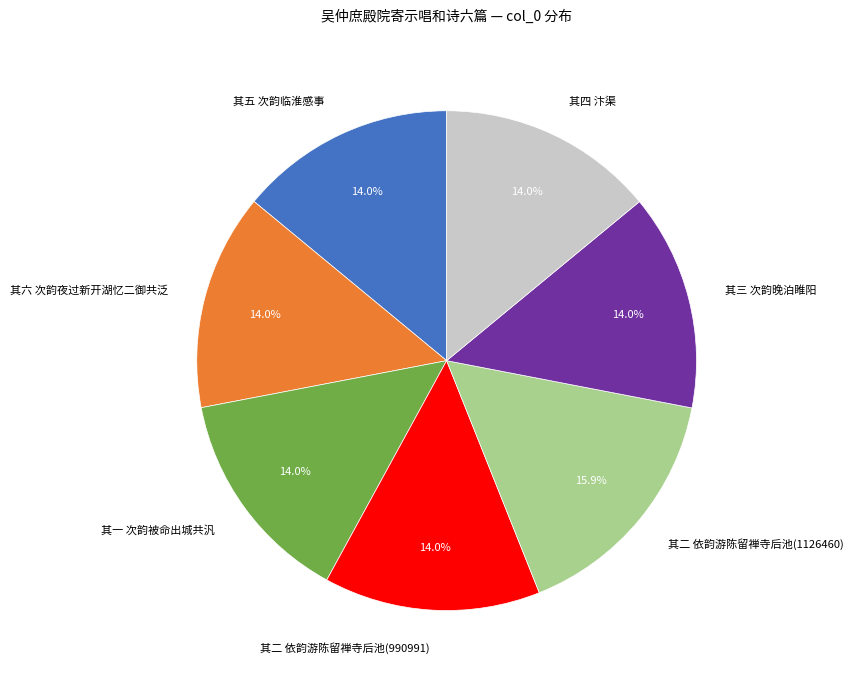

Is there a majority slice in this chart?

No